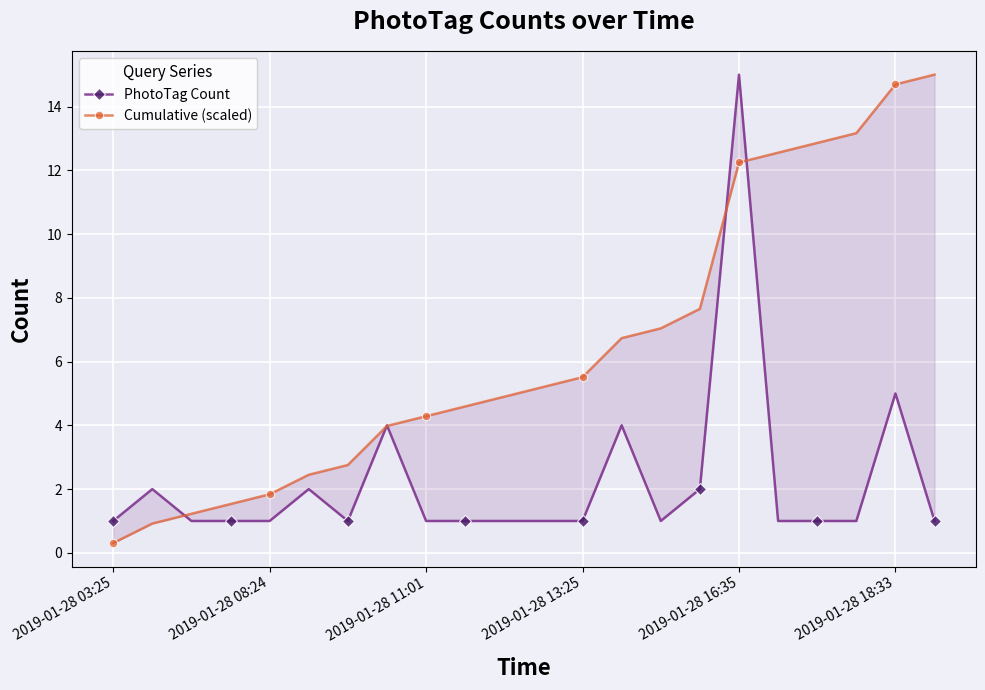

At which category does the chart reach its minimum across all series?

2019-01-28 03:25